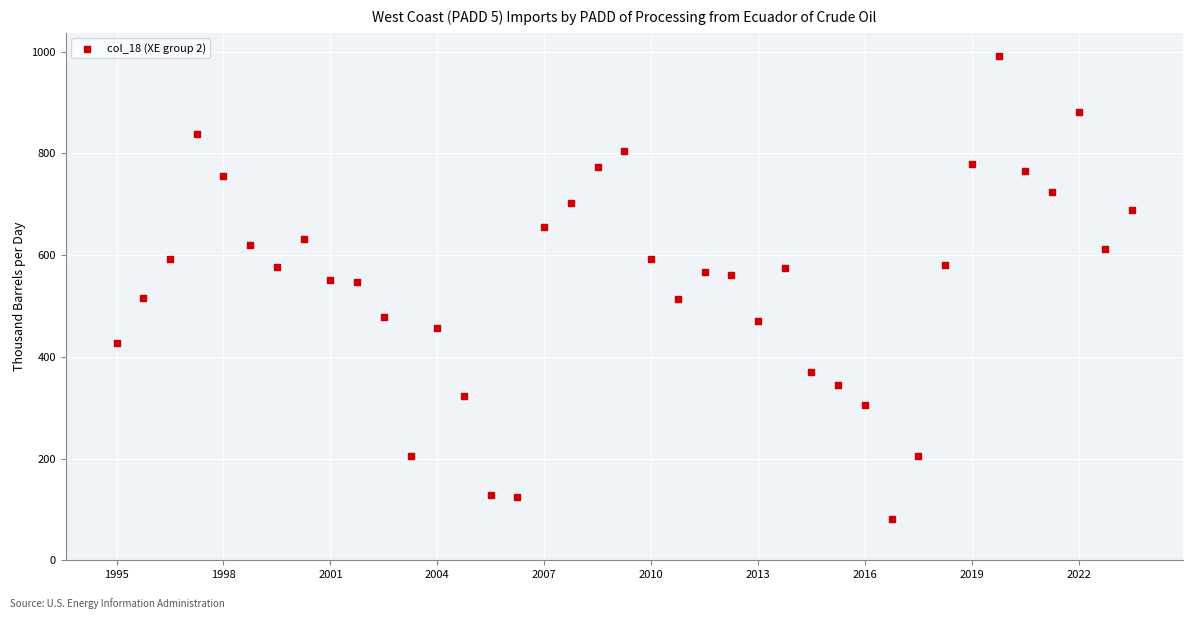

What is the range of Y values (max minus min)?

910.4